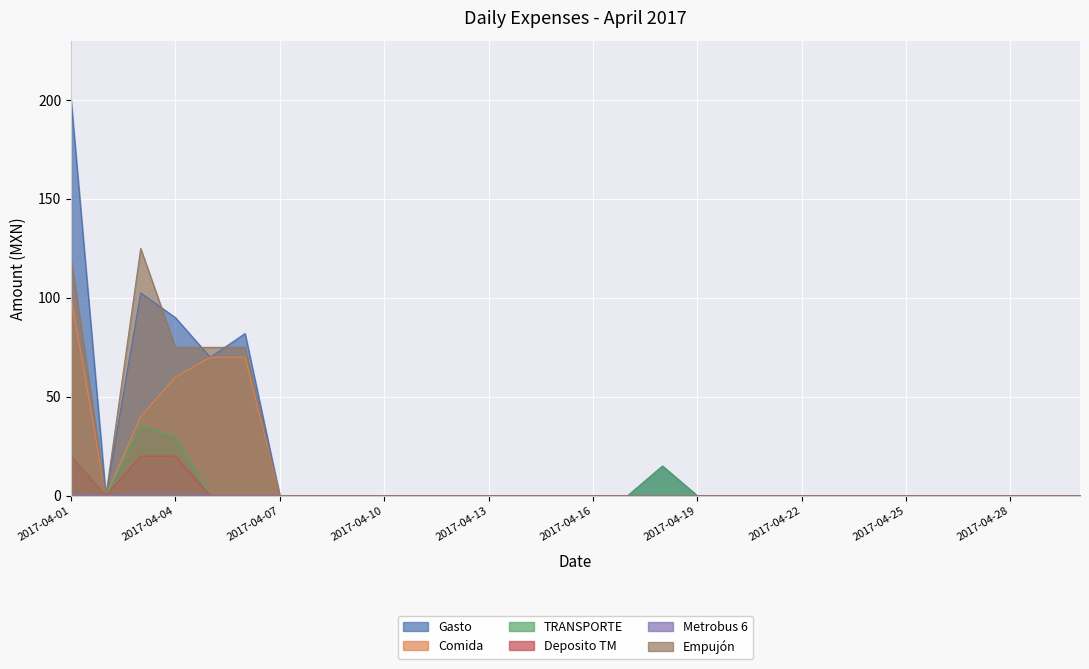

What is the sum of all TRANSPORTE values?

100.5